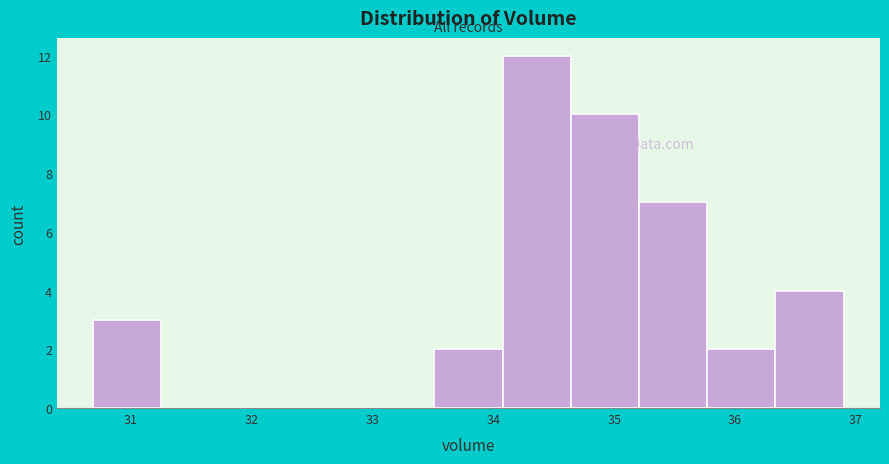

Reading left to right, transcribe this chart: for each bar, give the range it covers on the x-axis and its height. Neither the bar edges nor the heights are printed on the chart, so give them approximately, as read against the axes.

30.7 to 31.3: 3
31.3 to 31.8: 0
31.8 to 32.4: 0
32.4 to 32.9: 0
32.9 to 33.5: 0
33.5 to 34.1: 2
34.1 to 34.6: 12
34.6 to 35.2: 10
35.2 to 35.8: 7
35.8 to 36.3: 2
36.3 to 36.9: 4